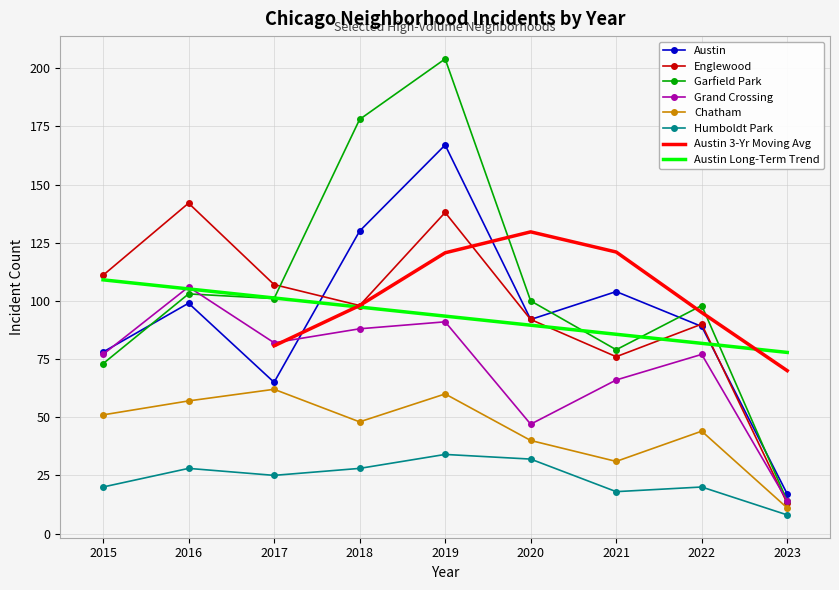

True or false: Englewood and Austin intersect in this chart.

True